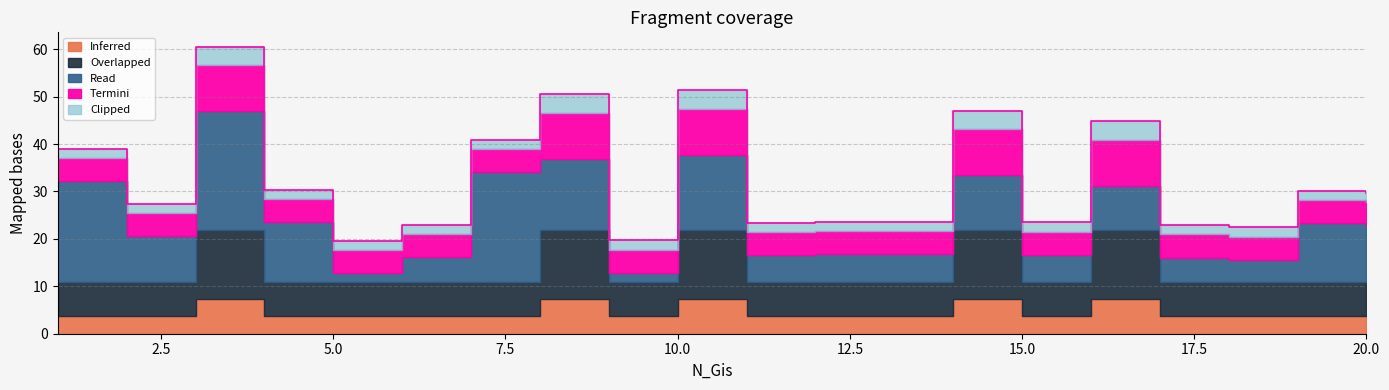

At which category does the chart reach its minimum across all series?

1